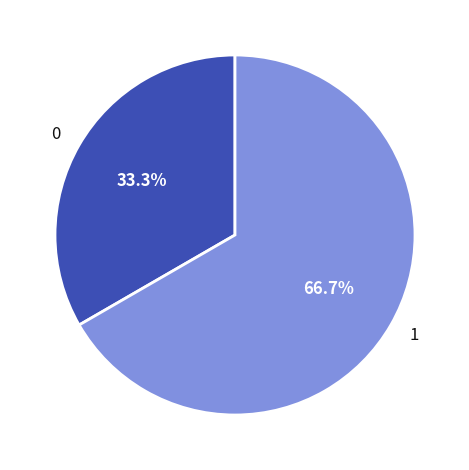

Rank the categories by value from highest to lowest.

1, 0